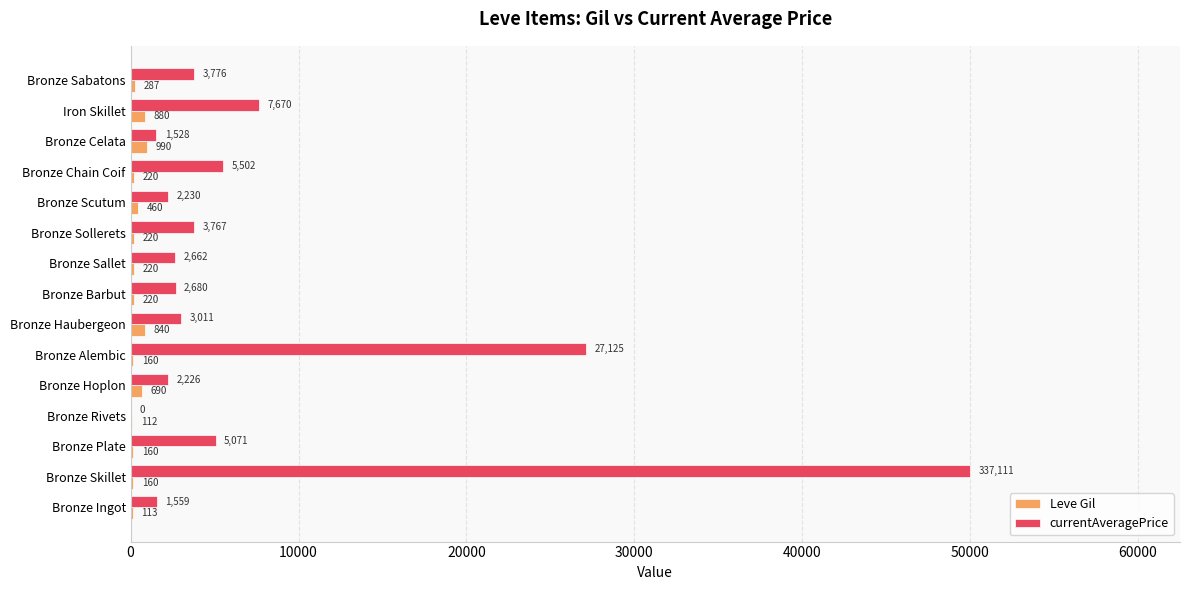

Between Bronze Haubergeon and Bronze Celata, which series saw the biggest shift?

currentAveragePrice